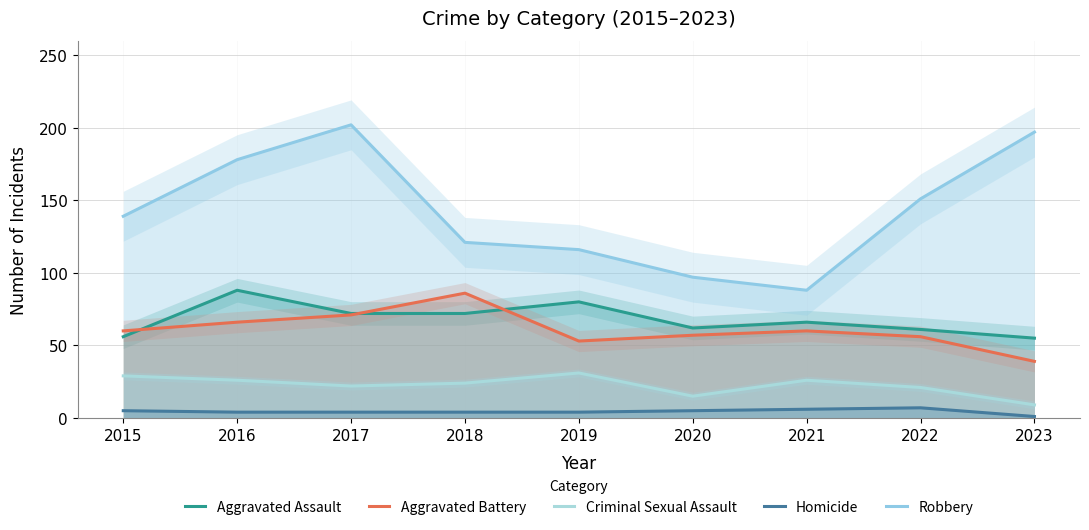

What is the spread (max minus min) of values at 2023?

196